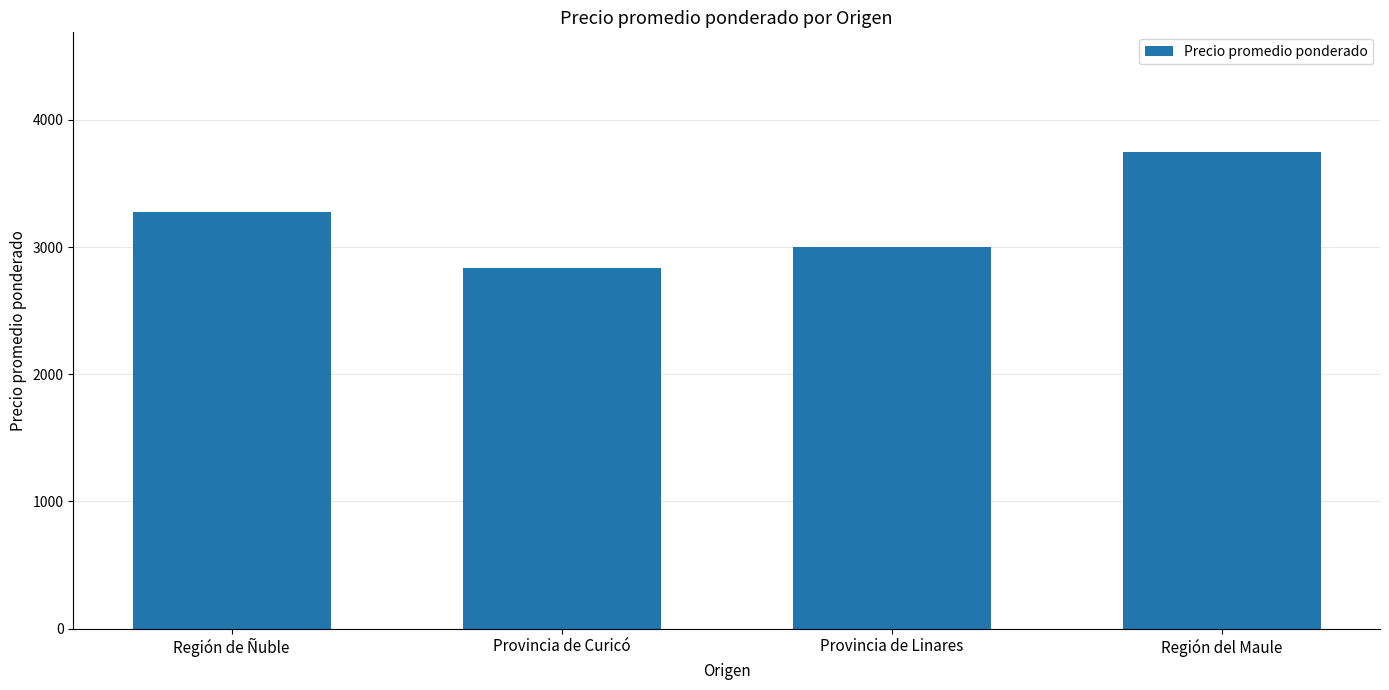

How many bars are there in total?

4